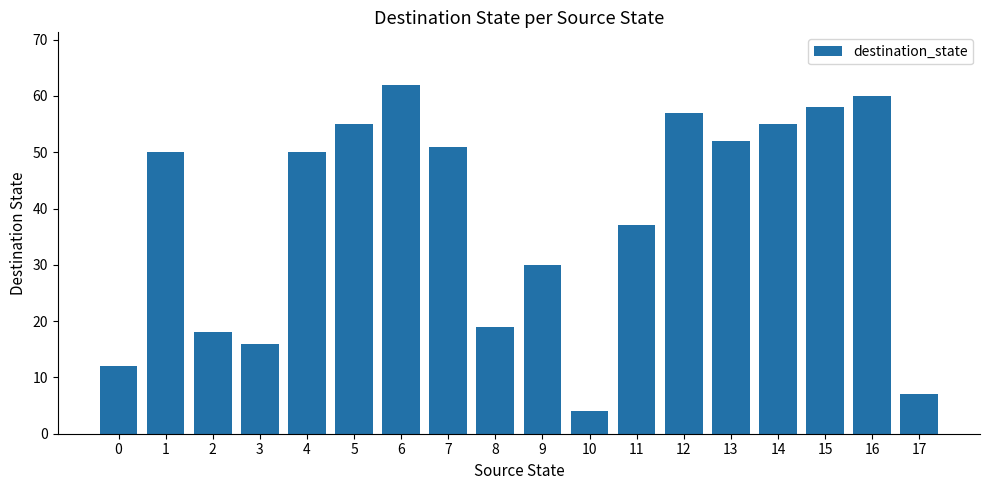

What is the sum of all values?

693